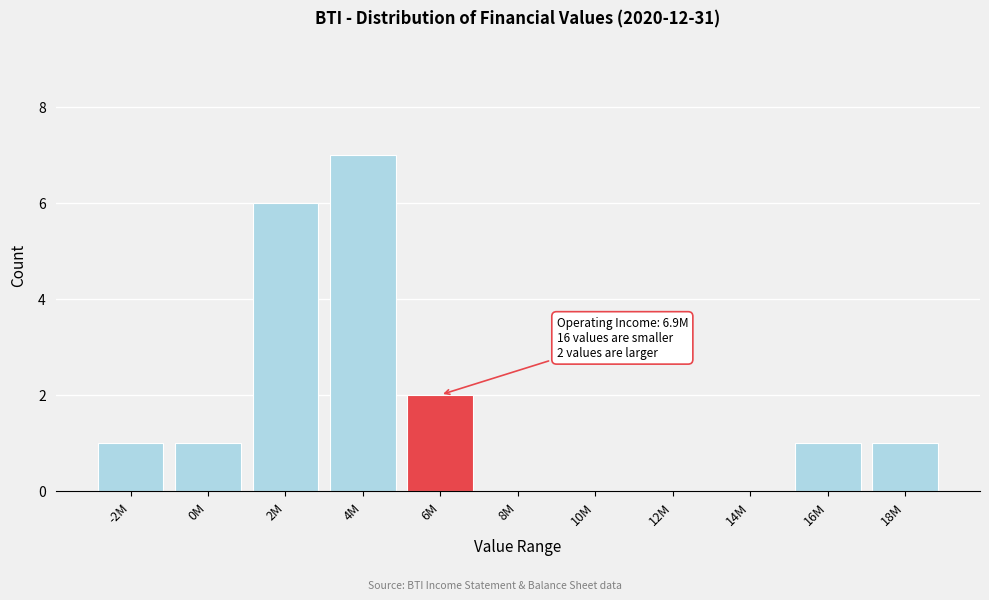

Reading left to right, what are all the values shown in this chart?

-2M=1	0M=1	2M=6	4M=7	6M=2	8M=0	10M=0	12M=0	14M=0	16M=1	18M=1